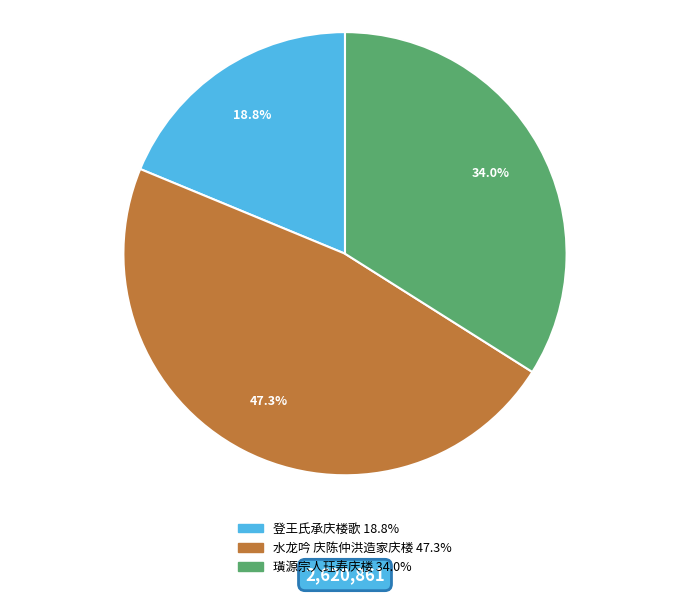

To the nearest percent, what is the average slice percentage?

33%